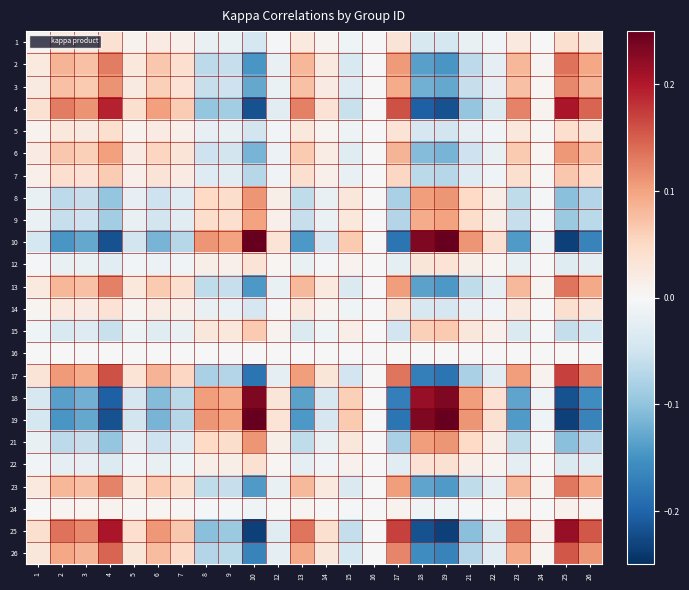

Reading left to right, extract all data points from this chart.

1: 1=0.0	2=0.0	3=0.0	4=0.0	5=0.0	6=0.0	7=0.0	8=-0.0	9=-0.0	10=-0.0	12=-0.0	13=0.0	14=0.0	15=-0.0	16=0.0	17=0.0	18=-0.0	19=-0.0	21=-0.0	22=-0.0	23=0.0	24=0.0	25=0.0	26=0.0
2: 1=0.0	2=0.1	3=0.1	4=0.1	5=0.0	6=0.1	7=0.0	8=-0.1	9=-0.1	10=-0.1	12=-0.0	13=0.1	14=0.0	15=-0.0	16=0.0	17=0.1	18=-0.1	19=-0.1	21=-0.1	22=-0.0	23=0.1	24=0.0	25=0.1	26=0.1
3: 1=0.0	2=0.1	3=0.1	4=0.1	5=0.0	6=0.1	7=0.0	8=-0.1	9=-0.1	10=-0.1	12=-0.0	13=0.1	14=0.0	15=-0.0	16=0.0	17=0.1	18=-0.1	19=-0.1	21=-0.1	22=-0.0	23=0.1	24=0.0	25=0.1	26=0.1
4: 1=0.0	2=0.1	3=0.1	4=0.2	5=0.0	6=0.1	7=0.1	8=-0.1	9=-0.1	10=-0.2	12=-0.0	13=0.1	14=0.0	15=-0.1	16=0.0	17=0.2	18=-0.2	19=-0.2	21=-0.1	22=-0.0	23=0.1	24=0.0	25=0.2	26=0.1
5: 1=0.0	2=0.0	3=0.0	4=0.0	5=0.0	6=0.0	7=0.0	8=-0.0	9=-0.0	10=-0.0	12=-0.0	13=0.0	14=0.0	15=-0.0	16=0.0	17=0.0	18=-0.0	19=-0.0	21=-0.0	22=-0.0	23=0.0	24=0.0	25=0.0	26=0.0
6: 1=0.0	2=0.1	3=0.1	4=0.1	5=0.0	6=0.1	7=0.0	8=-0.1	9=-0.0	10=-0.1	12=-0.0	13=0.1	14=0.0	15=-0.0	16=0.0	17=0.1	18=-0.1	19=-0.1	21=-0.1	22=-0.0	23=0.1	24=0.0	25=0.1	26=0.1
7: 1=0.0	2=0.0	3=0.0	4=0.1	5=0.0	6=0.0	7=0.0	8=-0.0	9=-0.0	10=-0.1	12=-0.0	13=0.0	14=0.0	15=-0.0	16=0.0	17=0.1	18=-0.1	19=-0.1	21=-0.0	22=-0.0	23=0.0	24=0.0	25=0.1	26=0.0
8: 1=-0.0	2=-0.1	3=-0.1	4=-0.1	5=-0.0	6=-0.1	7=-0.0	8=0.0	9=0.0	10=0.1	12=0.0	13=-0.1	14=-0.0	15=0.0	16=-0.0	17=-0.1	18=0.1	19=0.1	21=0.0	22=0.0	23=-0.1	24=-0.0	25=-0.1	26=-0.1
9: 1=-0.0	2=-0.1	3=-0.1	4=-0.1	5=-0.0	6=-0.0	7=-0.0	8=0.0	9=0.0	10=0.1	12=0.0	13=-0.1	14=-0.0	15=0.0	16=-0.0	17=-0.1	18=0.1	19=0.1	21=0.0	22=0.0	23=-0.1	24=-0.0	25=-0.1	26=-0.1
10: 1=-0.0	2=-0.1	3=-0.1	4=-0.2	5=-0.0	6=-0.1	7=-0.1	8=0.1	9=0.1	10=0.2	12=0.0	13=-0.1	14=-0.0	15=0.1	16=-0.0	17=-0.2	18=0.2	19=0.2	21=0.1	22=0.0	23=-0.1	24=-0.0	25=-0.2	26=-0.2
12: 1=-0.0	2=-0.0	3=-0.0	4=-0.0	5=-0.0	6=-0.0	7=-0.0	8=0.0	9=0.0	10=0.0	12=0.0	13=-0.0	14=-0.0	15=0.0	16=-0.0	17=-0.0	18=0.0	19=0.0	21=0.0	22=0.0	23=-0.0	24=-0.0	25=-0.0	26=-0.0
13: 1=0.0	2=0.1	3=0.1	4=0.1	5=0.0	6=0.1	7=0.0	8=-0.1	9=-0.1	10=-0.1	12=-0.0	13=0.1	14=0.0	15=-0.0	16=0.0	17=0.1	18=-0.1	19=-0.1	21=-0.1	22=-0.0	23=0.1	24=0.0	25=0.1	26=0.1
14: 1=0.0	2=0.0	3=0.0	4=0.0	5=0.0	6=0.0	7=0.0	8=-0.0	9=-0.0	10=-0.0	12=-0.0	13=0.0	14=0.0	15=-0.0	16=0.0	17=0.0	18=-0.0	19=-0.0	21=-0.0	22=-0.0	23=0.0	24=0.0	25=0.0	26=0.0
15: 1=-0.0	2=-0.0	3=-0.0	4=-0.1	5=-0.0	6=-0.0	7=-0.0	8=0.0	9=0.0	10=0.1	12=0.0	13=-0.0	14=-0.0	15=0.0	16=-0.0	17=-0.0	18=0.1	19=0.1	21=0.0	22=0.0	23=-0.0	24=-0.0	25=-0.1	26=-0.0
16: 1=0.0	2=0.0	3=0.0	4=0.0	5=0.0	6=0.0	7=0.0	8=-0.0	9=-0.0	10=-0.0	12=-0.0	13=0.0	14=0.0	15=-0.0	16=0.0	17=0.0	18=-0.0	19=-0.0	21=-0.0	22=-0.0	23=0.0	24=0.0	25=0.0	26=0.0
17: 1=0.0	2=0.1	3=0.1	4=0.2	5=0.0	6=0.1	7=0.1	8=-0.1	9=-0.1	10=-0.2	12=-0.0	13=0.1	14=0.0	15=-0.0	16=0.0	17=0.1	18=-0.2	19=-0.2	21=-0.1	22=-0.0	23=0.1	24=0.0	25=0.2	26=0.1
18: 1=-0.0	2=-0.1	3=-0.1	4=-0.2	5=-0.0	6=-0.1	7=-0.1	8=0.1	9=0.1	10=0.2	12=0.0	13=-0.1	14=-0.0	15=0.1	16=-0.0	17=-0.2	18=0.2	19=0.2	21=0.1	22=0.0	23=-0.1	24=-0.0	25=-0.2	26=-0.2
19: 1=-0.0	2=-0.1	3=-0.1	4=-0.2	5=-0.0	6=-0.1	7=-0.1	8=0.1	9=0.1	10=0.2	12=0.0	13=-0.1	14=-0.0	15=0.1	16=-0.0	17=-0.2	18=0.2	19=0.2	21=0.1	22=0.0	23=-0.1	24=-0.0	25=-0.2	26=-0.2
21: 1=-0.0	2=-0.1	3=-0.1	4=-0.1	5=-0.0	6=-0.1	7=-0.0	8=0.0	9=0.0	10=0.1	12=0.0	13=-0.1	14=-0.0	15=0.0	16=-0.0	17=-0.1	18=0.1	19=0.1	21=0.0	22=0.0	23=-0.1	24=-0.0	25=-0.1	26=-0.1
22: 1=-0.0	2=-0.0	3=-0.0	4=-0.0	5=-0.0	6=-0.0	7=-0.0	8=0.0	9=0.0	10=0.0	12=0.0	13=-0.0	14=-0.0	15=0.0	16=-0.0	17=-0.0	18=0.0	19=0.0	21=0.0	22=0.0	23=-0.0	24=-0.0	25=-0.0	26=-0.0
23: 1=0.0	2=0.1	3=0.1	4=0.1	5=0.0	6=0.1	7=0.0	8=-0.1	9=-0.1	10=-0.1	12=-0.0	13=0.1	14=0.0	15=-0.0	16=0.0	17=0.1	18=-0.1	19=-0.1	21=-0.1	22=-0.0	23=0.1	24=0.0	25=0.1	26=0.1
24: 1=0.0	2=0.0	3=0.0	4=0.0	5=0.0	6=0.0	7=0.0	8=-0.0	9=-0.0	10=-0.0	12=-0.0	13=0.0	14=0.0	15=-0.0	16=0.0	17=0.0	18=-0.0	19=-0.0	21=-0.0	22=-0.0	23=0.0	24=0.0	25=0.0	26=0.0
25: 1=0.0	2=0.1	3=0.1	4=0.2	5=0.0	6=0.1	7=0.1	8=-0.1	9=-0.1	10=-0.2	12=-0.0	13=0.1	14=0.0	15=-0.1	16=0.0	17=0.2	18=-0.2	19=-0.2	21=-0.1	22=-0.0	23=0.1	24=0.0	25=0.2	26=0.2
26: 1=0.0	2=0.1	3=0.1	4=0.1	5=0.0	6=0.1	7=0.0	8=-0.1	9=-0.1	10=-0.2	12=-0.0	13=0.1	14=0.0	15=-0.0	16=0.0	17=0.1	18=-0.2	19=-0.2	21=-0.1	22=-0.0	23=0.1	24=0.0	25=0.2	26=0.1